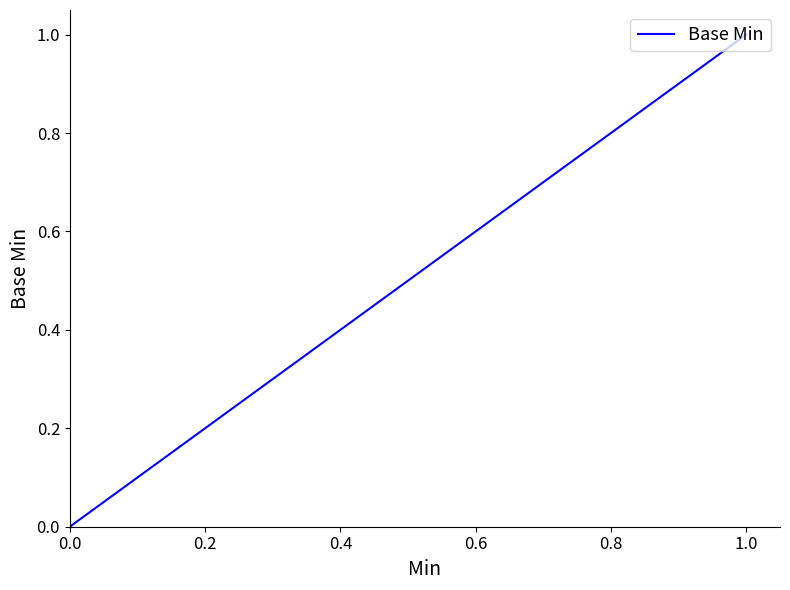

True or false: the data shows 0 at 0.0.

True